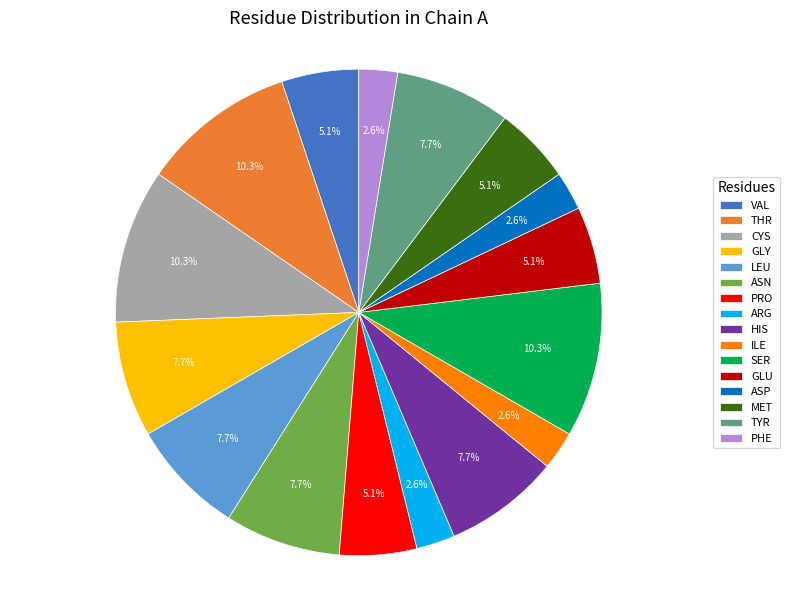

Which slice is the largest?

SER